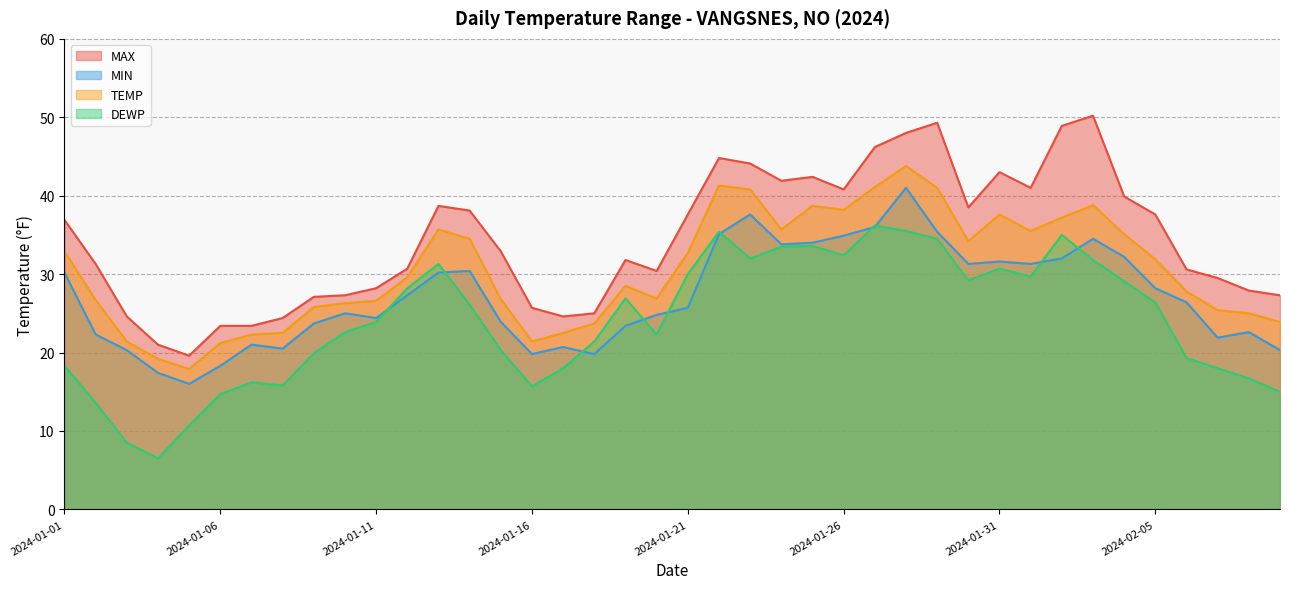

True or false: MAX and DEWP cross at least once.

False